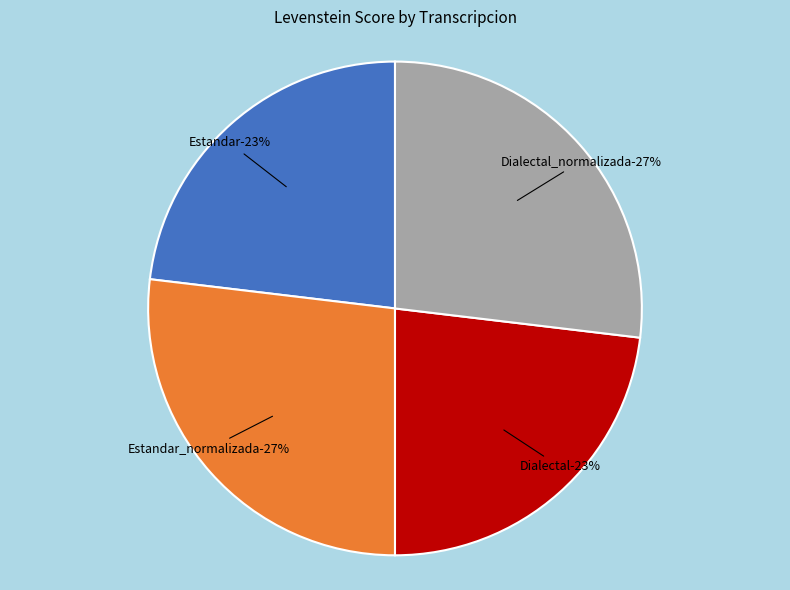

Approximately how many times larger is the value at Estandar compared to Dialectal_normalizada?

0.9